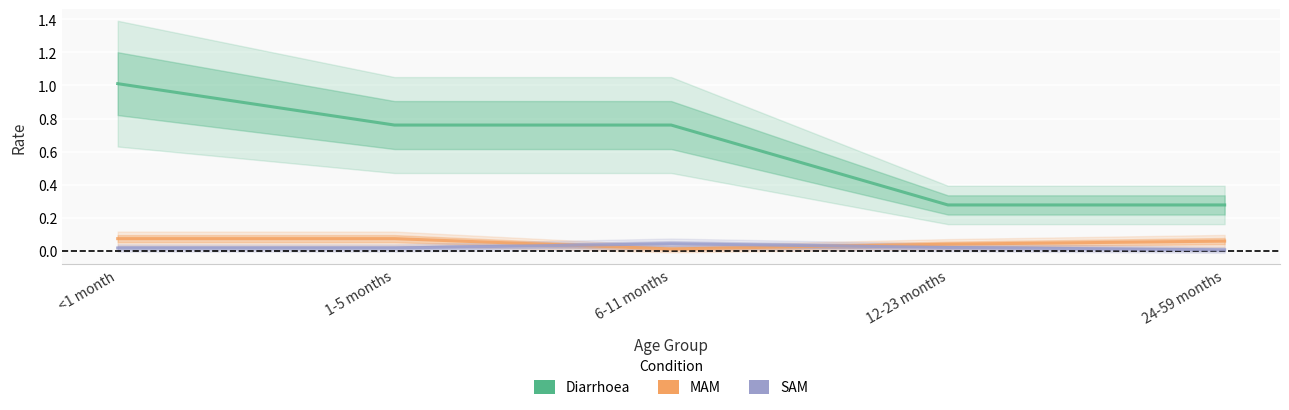

Between 6-11 months and 24-59 months, which series saw the biggest shift?

Diarrhoea